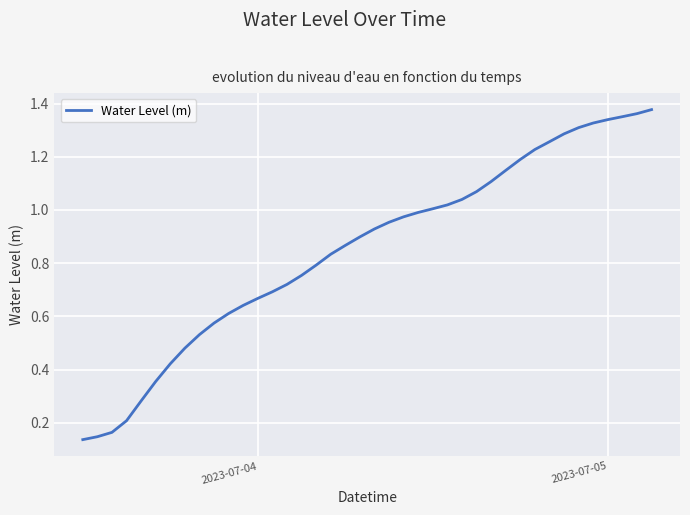

Does the chart have visible grid lines?

Yes